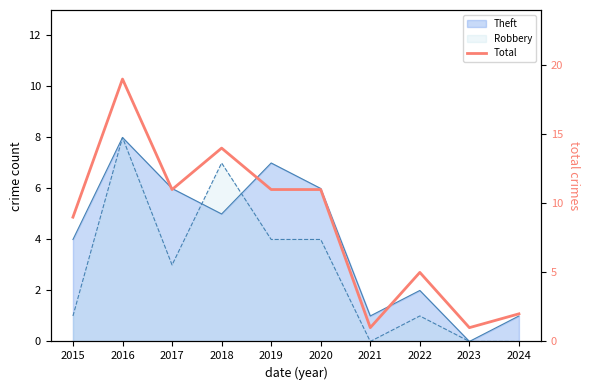

Where does the data first go above 11?

2016